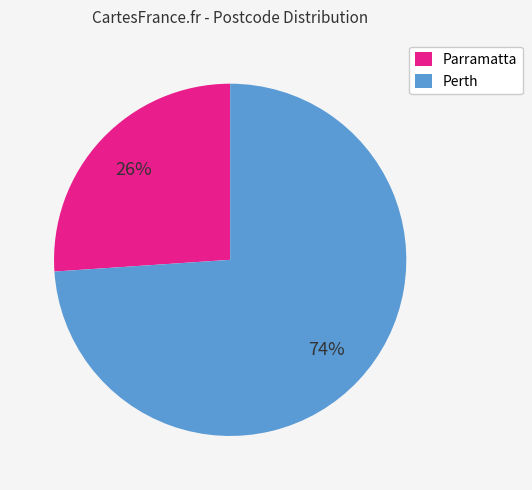

To the nearest percent, what is the combined percentage of Parramatta and Perth?

100%